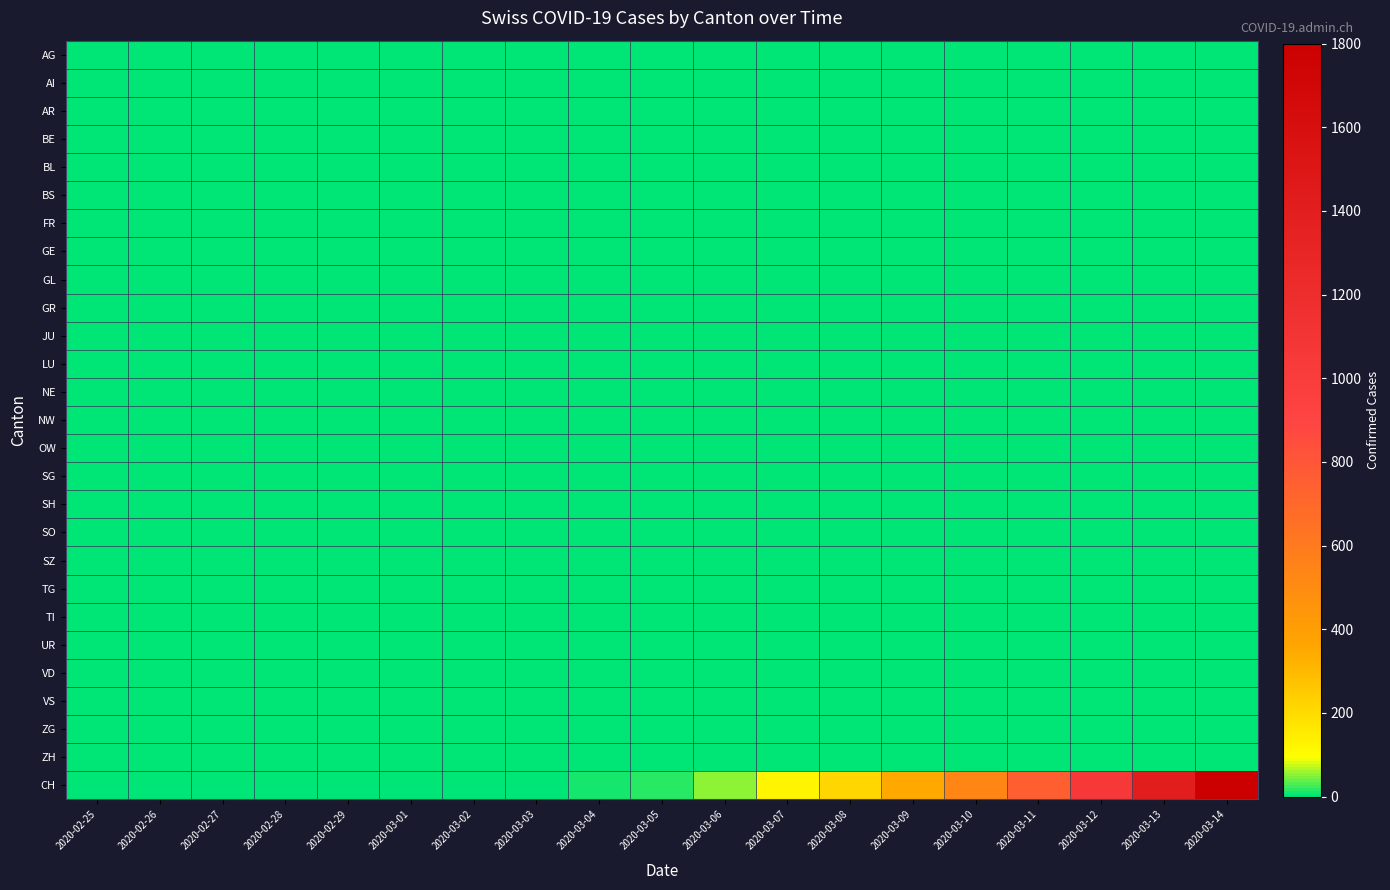

Reading left to right, what are all the values shown in this chart?

AG: 2020-02-25=0	2020-02-26=0	2020-02-27=0	2020-02-28=0	2020-02-29=0	2020-03-01=0	2020-03-02=0	2020-03-03=0	2020-03-04=0	2020-03-05=0	2020-03-06=0	2020-03-07=0	2020-03-08=0	2020-03-09=0	2020-03-10=0	2020-03-11=0	2020-03-12=0	2020-03-13=0	2020-03-14=0
AI: 2020-02-25=0	2020-02-26=0	2020-02-27=0	2020-02-28=0	2020-02-29=0	2020-03-01=0	2020-03-02=0	2020-03-03=0	2020-03-04=0	2020-03-05=0	2020-03-06=0	2020-03-07=0	2020-03-08=0	2020-03-09=0	2020-03-10=0	2020-03-11=0	2020-03-12=0	2020-03-13=0	2020-03-14=0
AR: 2020-02-25=0	2020-02-26=0	2020-02-27=0	2020-02-28=0	2020-02-29=0	2020-03-01=0	2020-03-02=0	2020-03-03=0	2020-03-04=0	2020-03-05=0	2020-03-06=0	2020-03-07=0	2020-03-08=0	2020-03-09=0	2020-03-10=0	2020-03-11=0	2020-03-12=0	2020-03-13=0	2020-03-14=0
BE: 2020-02-25=0	2020-02-26=0	2020-02-27=0	2020-02-28=0	2020-02-29=0	2020-03-01=0	2020-03-02=0	2020-03-03=0	2020-03-04=0	2020-03-05=0	2020-03-06=0	2020-03-07=0	2020-03-08=0	2020-03-09=0	2020-03-10=0	2020-03-11=0	2020-03-12=0	2020-03-13=0	2020-03-14=0
BL: 2020-02-25=0	2020-02-26=0	2020-02-27=0	2020-02-28=0	2020-02-29=0	2020-03-01=1	2020-03-02=1	2020-03-03=1	2020-03-04=1	2020-03-05=1	2020-03-06=1	2020-03-07=1	2020-03-08=1	2020-03-09=1	2020-03-10=1	2020-03-11=1	2020-03-12=1	2020-03-13=1	2020-03-14=1
BS: 2020-02-25=0	2020-02-26=0	2020-02-27=0	2020-02-28=0	2020-02-29=0	2020-03-01=0	2020-03-02=0	2020-03-03=0	2020-03-04=0	2020-03-05=0	2020-03-06=0	2020-03-07=0	2020-03-08=0	2020-03-09=0	2020-03-10=0	2020-03-11=0	2020-03-12=0	2020-03-13=0	2020-03-14=0
FR: 2020-02-25=0	2020-02-26=0	2020-02-27=0	2020-02-28=0	2020-02-29=0	2020-03-01=0	2020-03-02=0	2020-03-03=0	2020-03-04=0	2020-03-05=0	2020-03-06=0	2020-03-07=0	2020-03-08=0	2020-03-09=0	2020-03-10=0	2020-03-11=0	2020-03-12=0	2020-03-13=0	2020-03-14=0
GE: 2020-02-25=0	2020-02-26=0	2020-02-27=0	2020-02-28=0	2020-02-29=0	2020-03-01=0	2020-03-02=1	2020-03-03=1	2020-03-04=1	2020-03-05=1	2020-03-06=1	2020-03-07=1	2020-03-08=1	2020-03-09=1	2020-03-10=1	2020-03-11=1	2020-03-12=1	2020-03-13=1	2020-03-14=1
GL: 2020-02-25=0	2020-02-26=0	2020-02-27=0	2020-02-28=0	2020-02-29=0	2020-03-01=0	2020-03-02=0	2020-03-03=0	2020-03-04=0	2020-03-05=0	2020-03-06=0	2020-03-07=0	2020-03-08=0	2020-03-09=0	2020-03-10=0	2020-03-11=0	2020-03-12=0	2020-03-13=0	2020-03-14=0
GR: 2020-02-25=0	2020-02-26=0	2020-02-27=0	2020-02-28=0	2020-02-29=0	2020-03-01=1	2020-03-02=1	2020-03-03=1	2020-03-04=1	2020-03-05=1	2020-03-06=1	2020-03-07=1	2020-03-08=1	2020-03-09=1	2020-03-10=1	2020-03-11=1	2020-03-12=1	2020-03-13=1	2020-03-14=1
JU: 2020-02-25=0	2020-02-26=0	2020-02-27=0	2020-02-28=0	2020-02-29=0	2020-03-01=1	2020-03-02=1	2020-03-03=1	2020-03-04=1	2020-03-05=1	2020-03-06=1	2020-03-07=1	2020-03-08=1	2020-03-09=1	2020-03-10=1	2020-03-11=1	2020-03-12=1	2020-03-13=1	2020-03-14=1
LU: 2020-02-25=0	2020-02-26=0	2020-02-27=0	2020-02-28=0	2020-02-29=0	2020-03-01=0	2020-03-02=0	2020-03-03=0	2020-03-04=0	2020-03-05=0	2020-03-06=0	2020-03-07=0	2020-03-08=0	2020-03-09=0	2020-03-10=0	2020-03-11=0	2020-03-12=0	2020-03-13=0	2020-03-14=0
NE: 2020-02-25=0	2020-02-26=0	2020-02-27=0	2020-02-28=0	2020-02-29=0	2020-03-01=0	2020-03-02=0	2020-03-03=0	2020-03-04=0	2020-03-05=0	2020-03-06=0	2020-03-07=0	2020-03-08=0	2020-03-09=0	2020-03-10=0	2020-03-11=0	2020-03-12=0	2020-03-13=0	2020-03-14=0
NW: 2020-02-25=0	2020-02-26=0	2020-02-27=0	2020-02-28=0	2020-02-29=0	2020-03-01=0	2020-03-02=0	2020-03-03=0	2020-03-04=0	2020-03-05=0	2020-03-06=0	2020-03-07=0	2020-03-08=0	2020-03-09=0	2020-03-10=0	2020-03-11=0	2020-03-12=0	2020-03-13=0	2020-03-14=0
OW: 2020-02-25=0	2020-02-26=0	2020-02-27=0	2020-02-28=0	2020-02-29=0	2020-03-01=0	2020-03-02=0	2020-03-03=0	2020-03-04=0	2020-03-05=0	2020-03-06=0	2020-03-07=0	2020-03-08=0	2020-03-09=0	2020-03-10=0	2020-03-11=0	2020-03-12=0	2020-03-13=0	2020-03-14=0
SG: 2020-02-25=0	2020-02-26=0	2020-02-27=0	2020-02-28=0	2020-02-29=0	2020-03-01=0	2020-03-02=0	2020-03-03=0	2020-03-04=0	2020-03-05=0	2020-03-06=0	2020-03-07=0	2020-03-08=0	2020-03-09=0	2020-03-10=0	2020-03-11=0	2020-03-12=0	2020-03-13=0	2020-03-14=0
SH: 2020-02-25=0	2020-02-26=0	2020-02-27=0	2020-02-28=0	2020-02-29=0	2020-03-01=0	2020-03-02=0	2020-03-03=0	2020-03-04=0	2020-03-05=0	2020-03-06=0	2020-03-07=0	2020-03-08=0	2020-03-09=0	2020-03-10=0	2020-03-11=0	2020-03-12=0	2020-03-13=0	2020-03-14=0
SO: 2020-02-25=0	2020-02-26=0	2020-02-27=0	2020-02-28=0	2020-02-29=0	2020-03-01=0	2020-03-02=0	2020-03-03=0	2020-03-04=0	2020-03-05=0	2020-03-06=0	2020-03-07=0	2020-03-08=0	2020-03-09=0	2020-03-10=0	2020-03-11=0	2020-03-12=0	2020-03-13=0	2020-03-14=0
SZ: 2020-02-25=0	2020-02-26=0	2020-02-27=0	2020-02-28=0	2020-02-29=0	2020-03-01=0	2020-03-02=0	2020-03-03=0	2020-03-04=0	2020-03-05=0	2020-03-06=0	2020-03-07=0	2020-03-08=0	2020-03-09=0	2020-03-10=0	2020-03-11=0	2020-03-12=0	2020-03-13=0	2020-03-14=0
TG: 2020-02-25=0	2020-02-26=0	2020-02-27=0	2020-02-28=0	2020-02-29=0	2020-03-01=0	2020-03-02=0	2020-03-03=0	2020-03-04=0	2020-03-05=0	2020-03-06=0	2020-03-07=0	2020-03-08=0	2020-03-09=0	2020-03-10=0	2020-03-11=0	2020-03-12=0	2020-03-13=0	2020-03-14=0
TI: 2020-02-25=0	2020-02-26=0	2020-02-27=0	2020-02-28=0	2020-02-29=0	2020-03-01=1	2020-03-02=1	2020-03-03=1	2020-03-04=1	2020-03-05=1	2020-03-06=1	2020-03-07=1	2020-03-08=1	2020-03-09=1	2020-03-10=1	2020-03-11=1	2020-03-12=1	2020-03-13=1	2020-03-14=1
UR: 2020-02-25=0	2020-02-26=0	2020-02-27=0	2020-02-28=0	2020-02-29=0	2020-03-01=0	2020-03-02=0	2020-03-03=0	2020-03-04=0	2020-03-05=0	2020-03-06=0	2020-03-07=0	2020-03-08=0	2020-03-09=0	2020-03-10=0	2020-03-11=0	2020-03-12=0	2020-03-13=0	2020-03-14=0
VD: 2020-02-25=0	2020-02-26=0	2020-02-27=0	2020-02-28=0	2020-02-29=0	2020-03-01=0	2020-03-02=0	2020-03-03=0	2020-03-04=0	2020-03-05=0	2020-03-06=0	2020-03-07=0	2020-03-08=0	2020-03-09=0	2020-03-10=0	2020-03-11=0	2020-03-12=0	2020-03-13=0	2020-03-14=0
VS: 2020-02-25=0	2020-02-26=0	2020-02-27=0	2020-02-28=1	2020-02-29=1	2020-03-01=1	2020-03-02=1	2020-03-03=1	2020-03-04=1	2020-03-05=1	2020-03-06=1	2020-03-07=1	2020-03-08=1	2020-03-09=1	2020-03-10=1	2020-03-11=1	2020-03-12=1	2020-03-13=1	2020-03-14=1
ZG: 2020-02-25=0	2020-02-26=0	2020-02-27=0	2020-02-28=0	2020-02-29=1	2020-03-01=1	2020-03-02=1	2020-03-03=1	2020-03-04=1	2020-03-05=1	2020-03-06=1	2020-03-07=1	2020-03-08=1	2020-03-09=1	2020-03-10=1	2020-03-11=1	2020-03-12=1	2020-03-13=1	2020-03-14=1
ZH: 2020-02-25=0	2020-02-26=0	2020-02-27=0	2020-02-28=0	2020-02-29=0	2020-03-01=0	2020-03-02=0	2020-03-03=0	2020-03-04=0	2020-03-05=0	2020-03-06=0	2020-03-07=0	2020-03-08=0	2020-03-09=0	2020-03-10=0	2020-03-11=0	2020-03-12=0	2020-03-13=0	2020-03-14=0
CH: 2020-02-25=0	2020-02-26=0	2020-02-27=0	2020-02-28=0	2020-02-29=0	2020-03-01=0	2020-03-02=2	2020-03-03=4	2020-03-04=9	2020-03-05=21	2020-03-06=51	2020-03-07=120	2020-03-08=212	2020-03-09=348	2020-03-10=530	2020-03-11=750	2020-03-12=1060	2020-03-13=1400	2020-03-14=1800